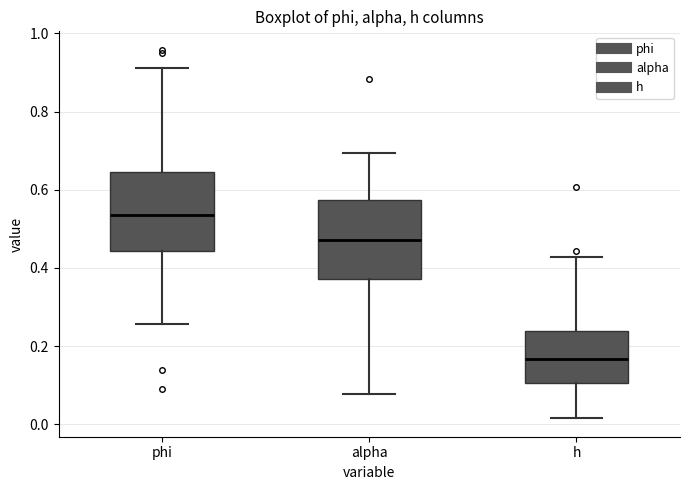

Which box has the highest median line?

phi